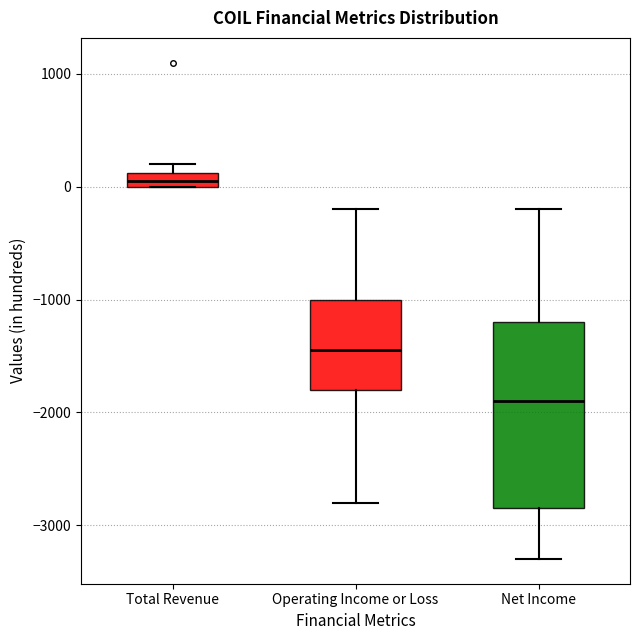

Which box's median line is the lowest?

Net Income